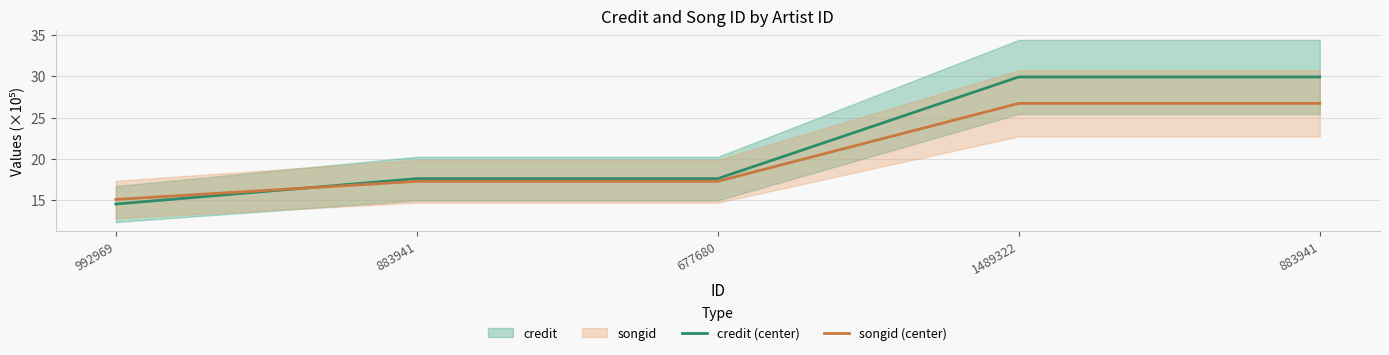

What is the total value across all series at 883941?

34.9